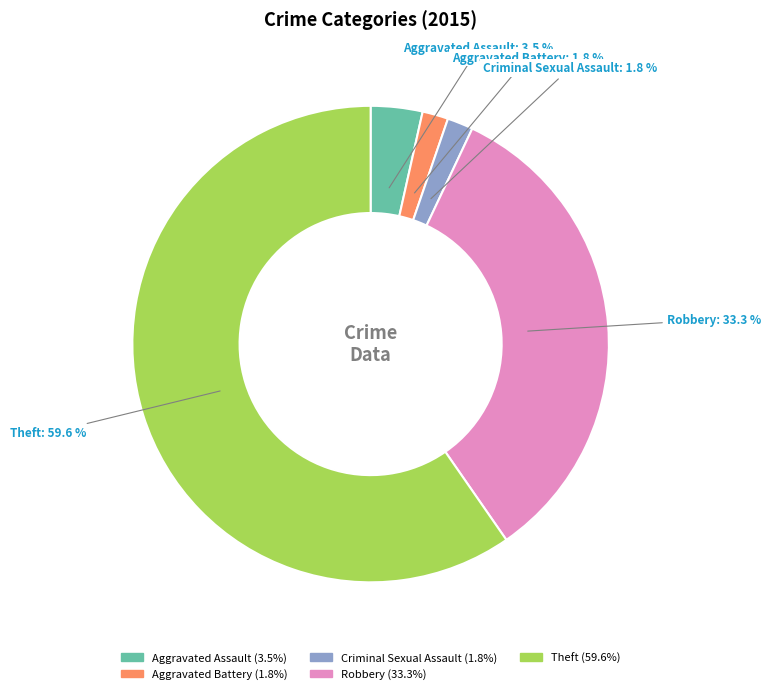

What percentage is the Aggravated Battery slice, to the nearest percent?

2%